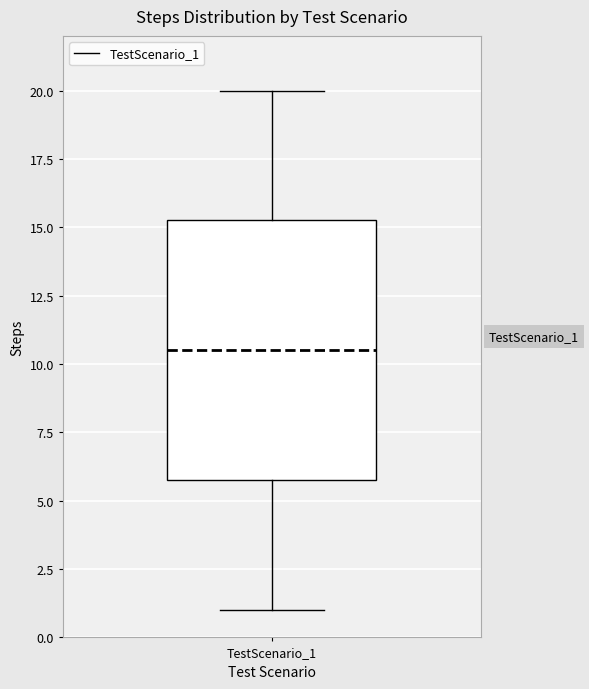

Transcribe this box plot: give where the median line is, the range the box spans, and where the two whiskers end, as read against the y-axis. The values are not printed on the chart, so give them approximately, as read against the axis.

median 10.5, box 6.0 to 15.5, whiskers 1.0 to 20.0